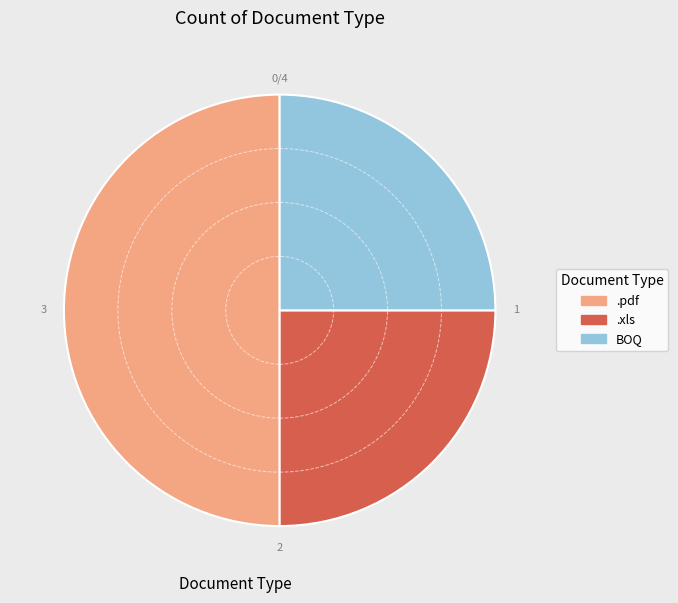

Is the sum of .pdf and .xls greater than half?

Yes